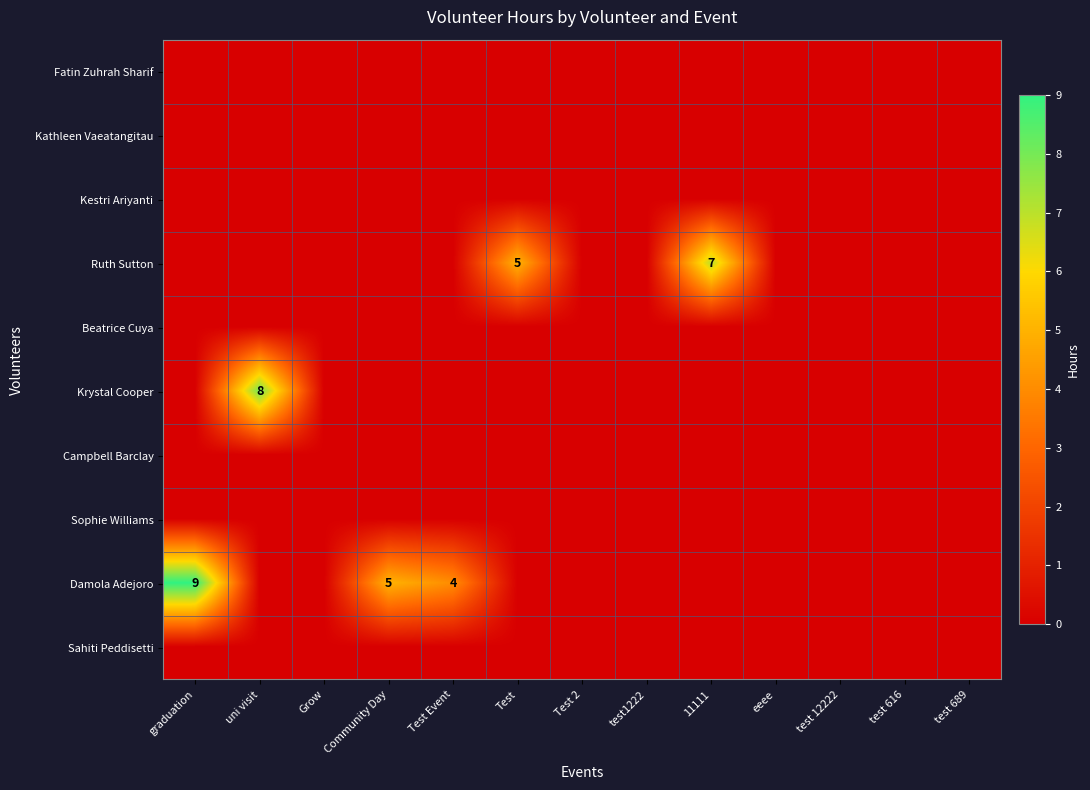

How many series are shown in this chart?

10